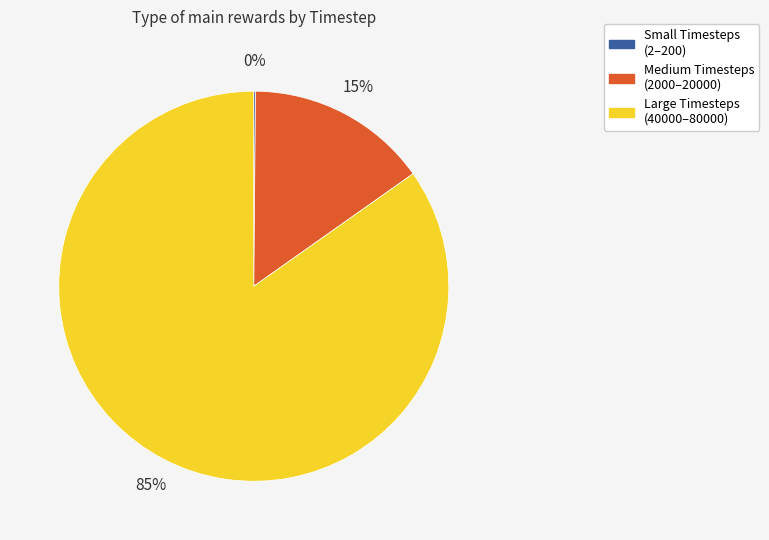

Which slice is the largest?

Large Timesteps (40000–80000)